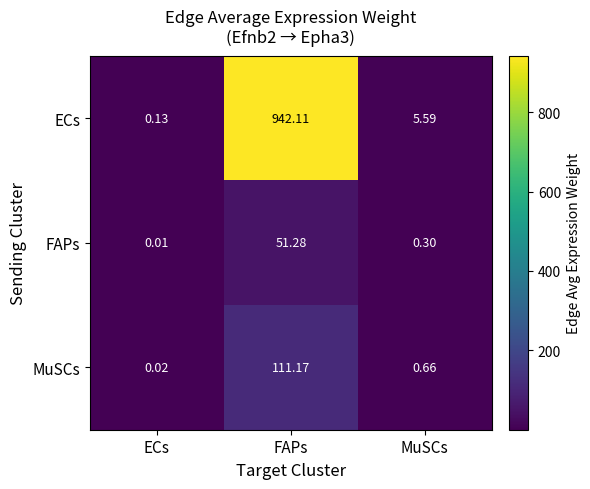

Between ECs and MuSCs, which series saw the biggest shift?

ECs